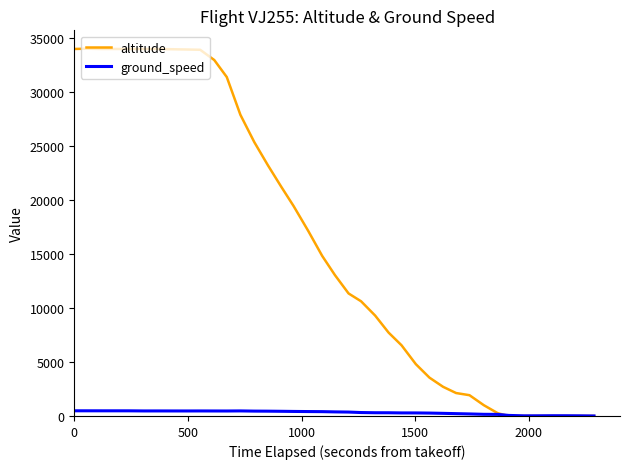

Which series has the largest total across all categories?

altitude